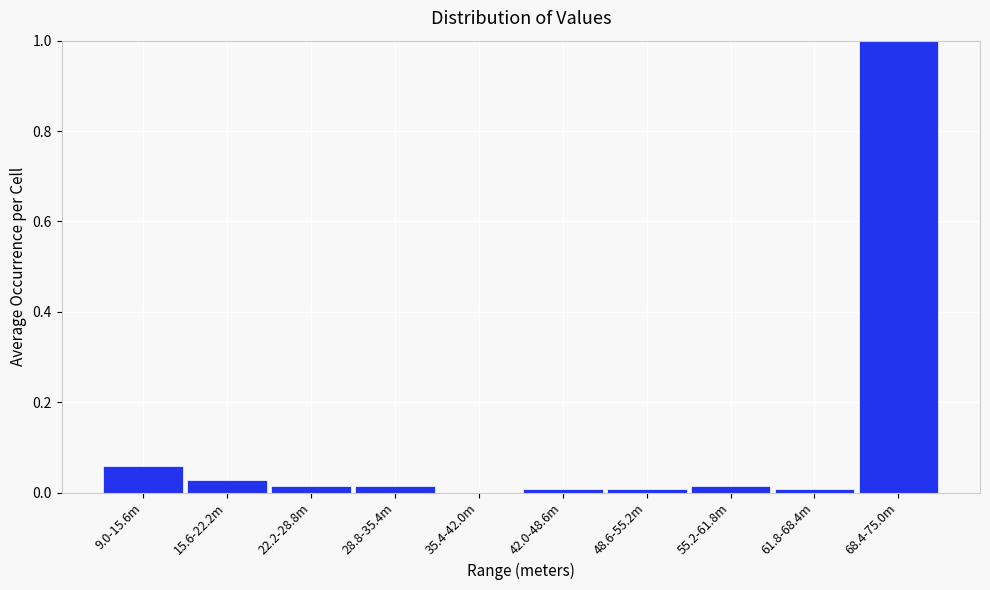

What is the greatest value displayed?

1.0